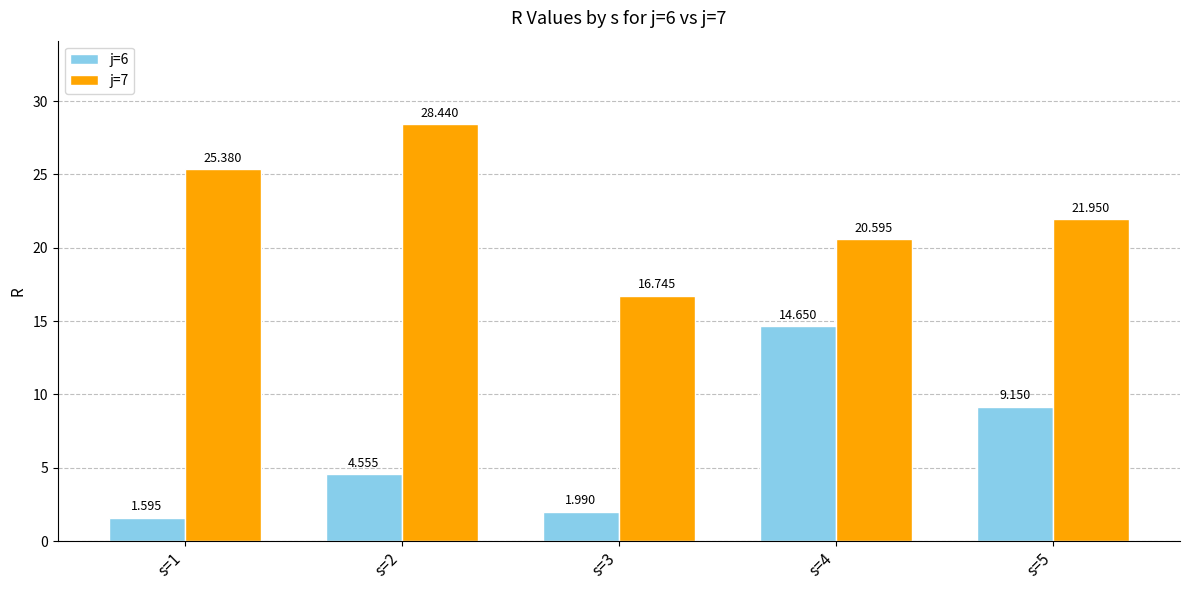

Reading right to left, what are all the values shown in this chart?

j=6: s=5=9.2	s=4=14.7	s=3=2.0	s=2=4.6	s=1=1.6
j=7: s=5=21.9	s=4=20.6	s=3=16.7	s=2=28.4	s=1=25.4